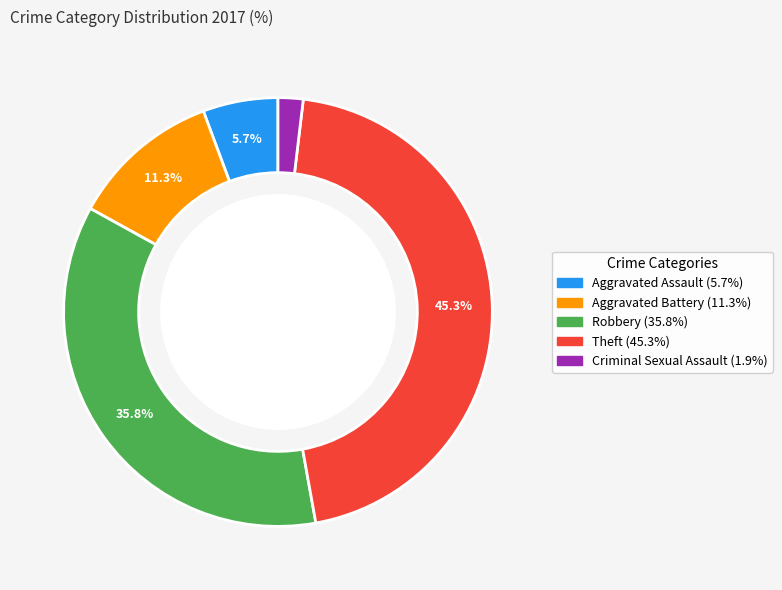

What is the total percentage of Robbery (35.8%) and Aggravated Assault (5.7%)?

41.5%